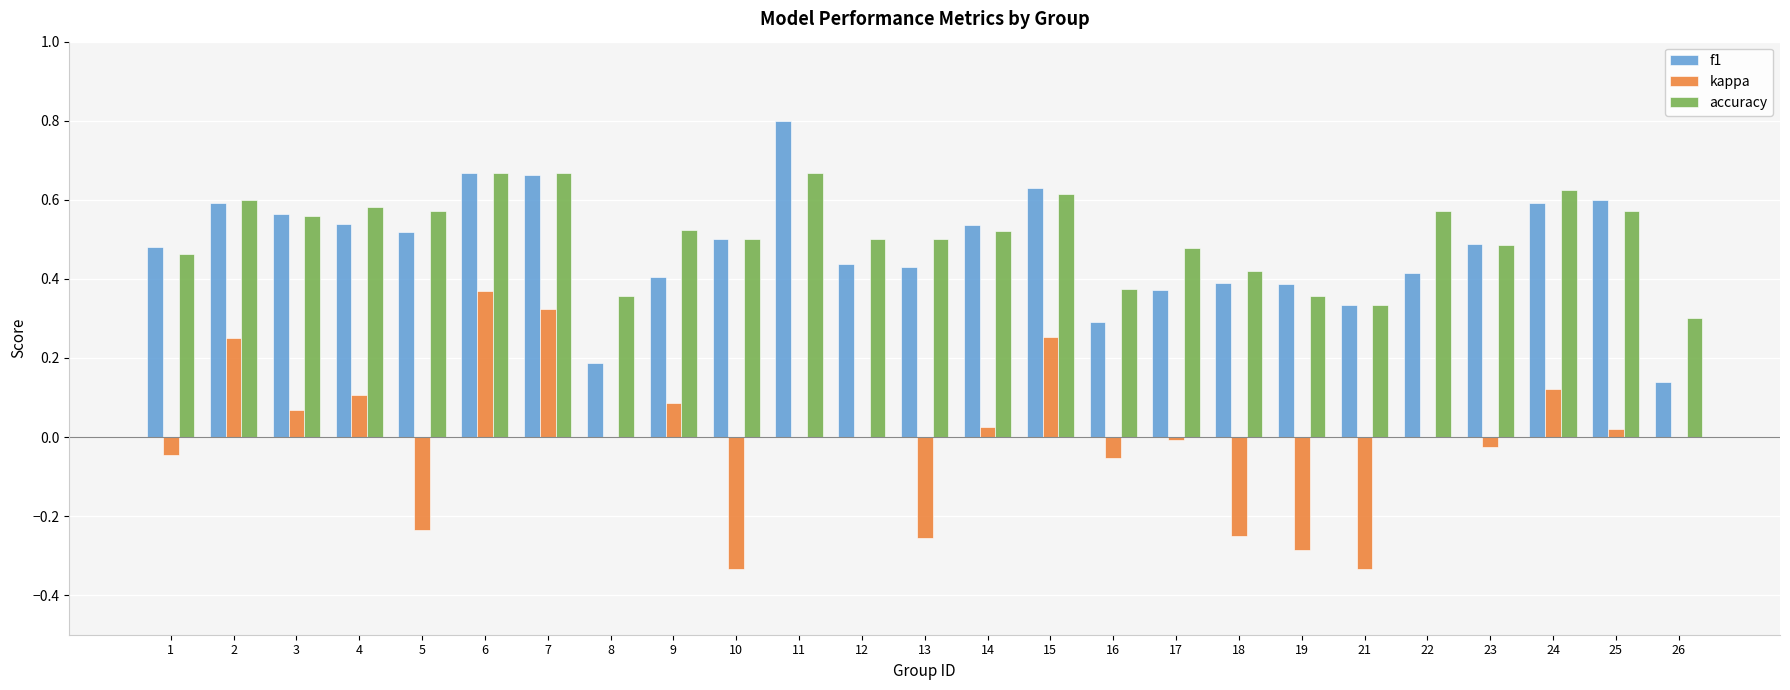

True or false: kappa has a value of 0.2 at 8.

False